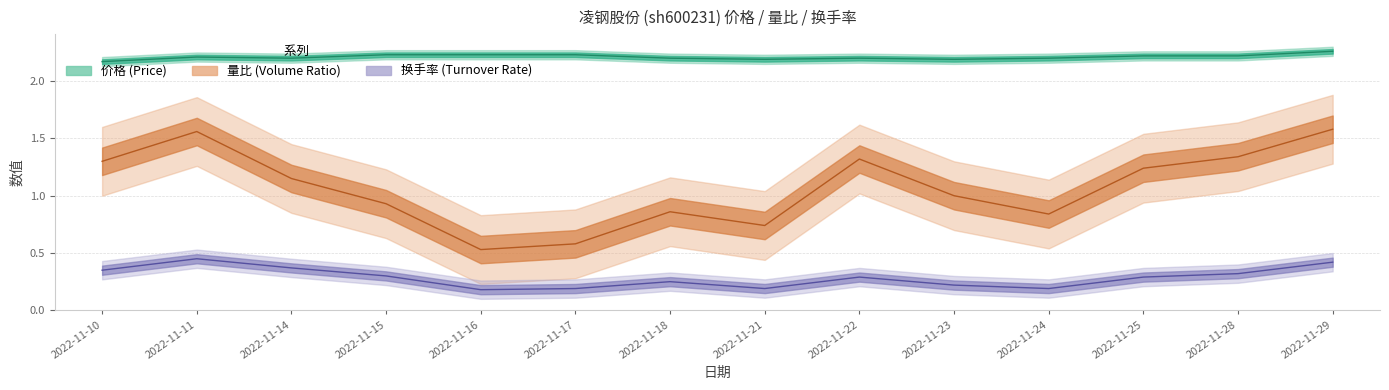

Is the value of 换手率 at 2022-11-18 greater than the value of 量比 at 2022-11-24?

No